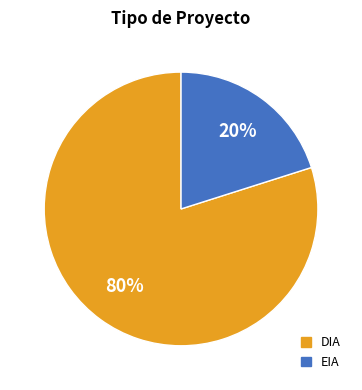

Is there a majority slice in this chart?

Yes